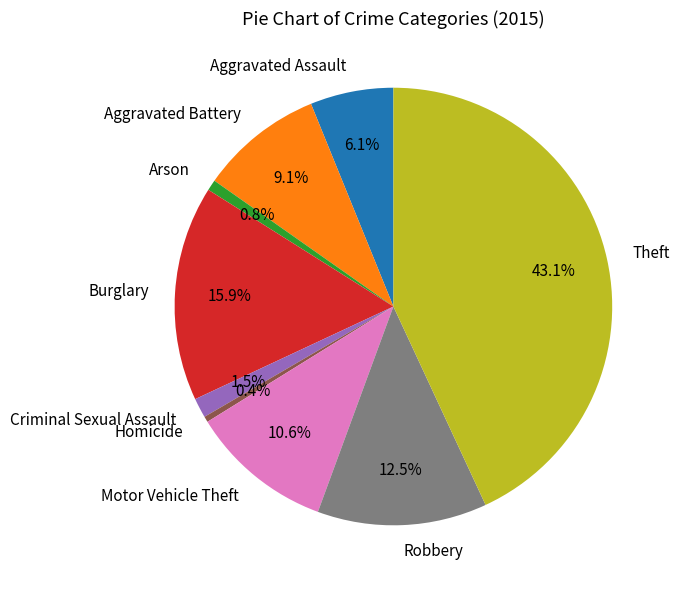

To the nearest percent, what is the difference between the largest and smallest slice percentages?

43%